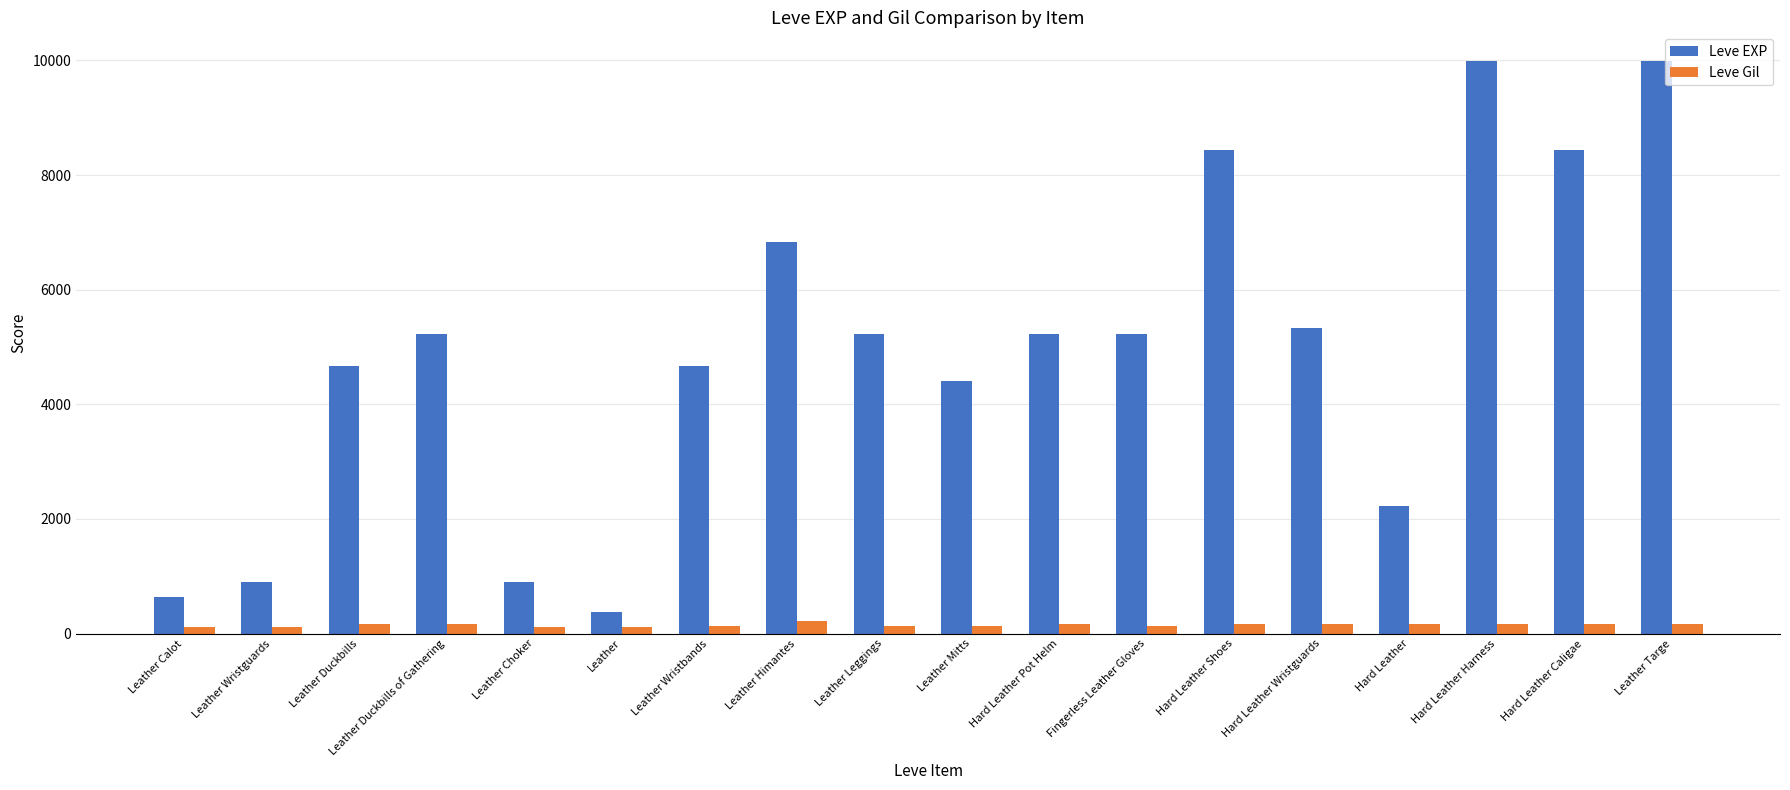

How many groups of bars are there?

18